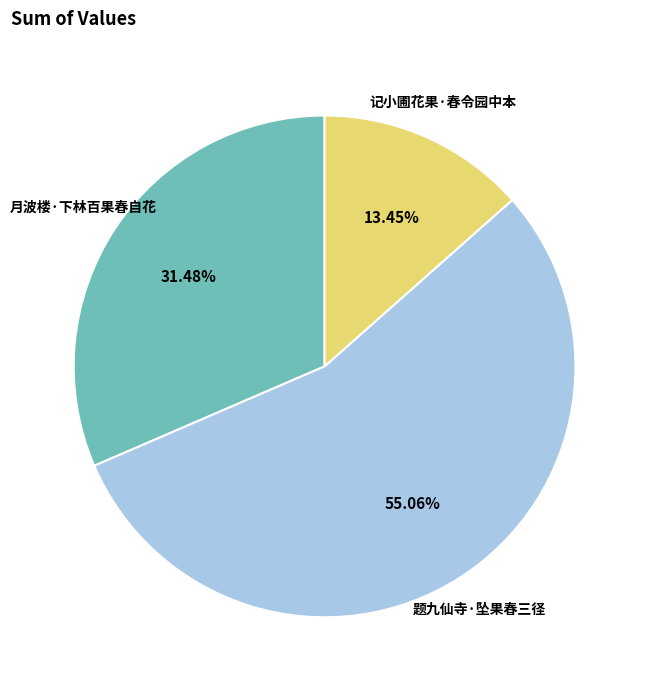

Which has a higher value, 月波楼·下林百果春自花 or 记小圃花果·春令园中本?

月波楼·下林百果春自花